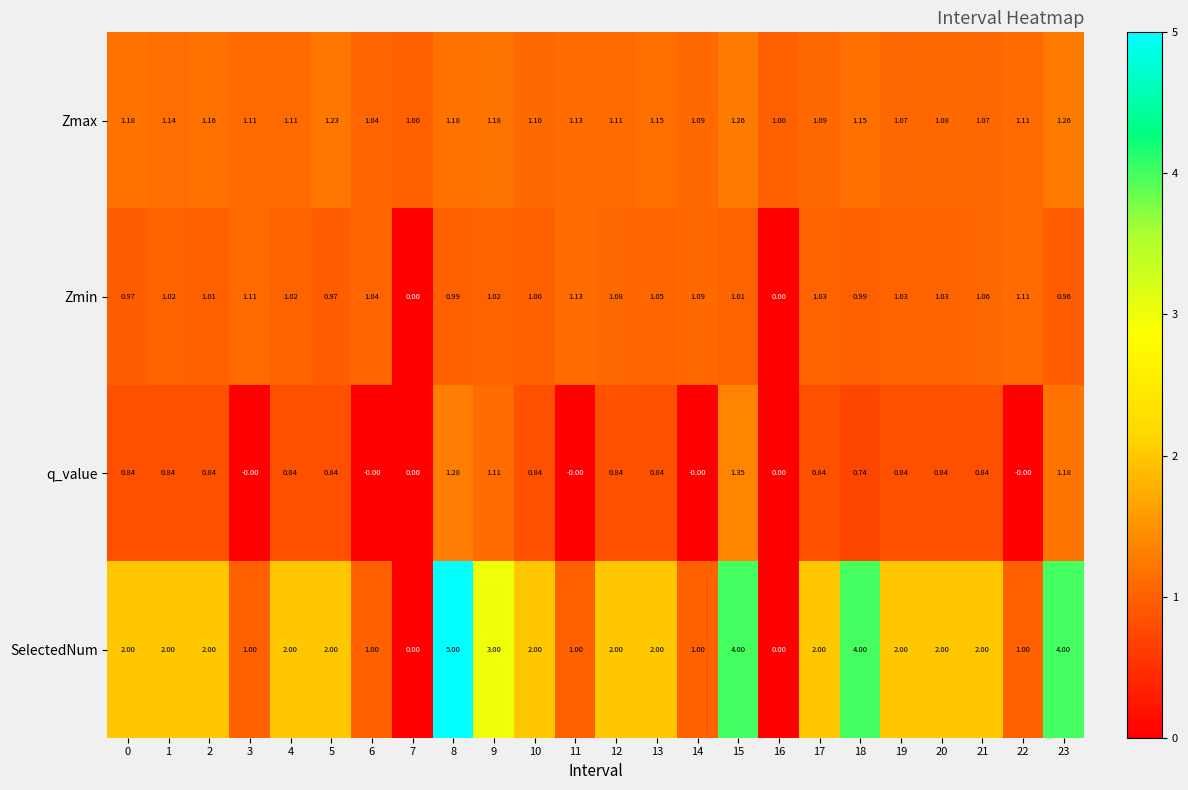

How many values in the q_value series exceed 0?

17